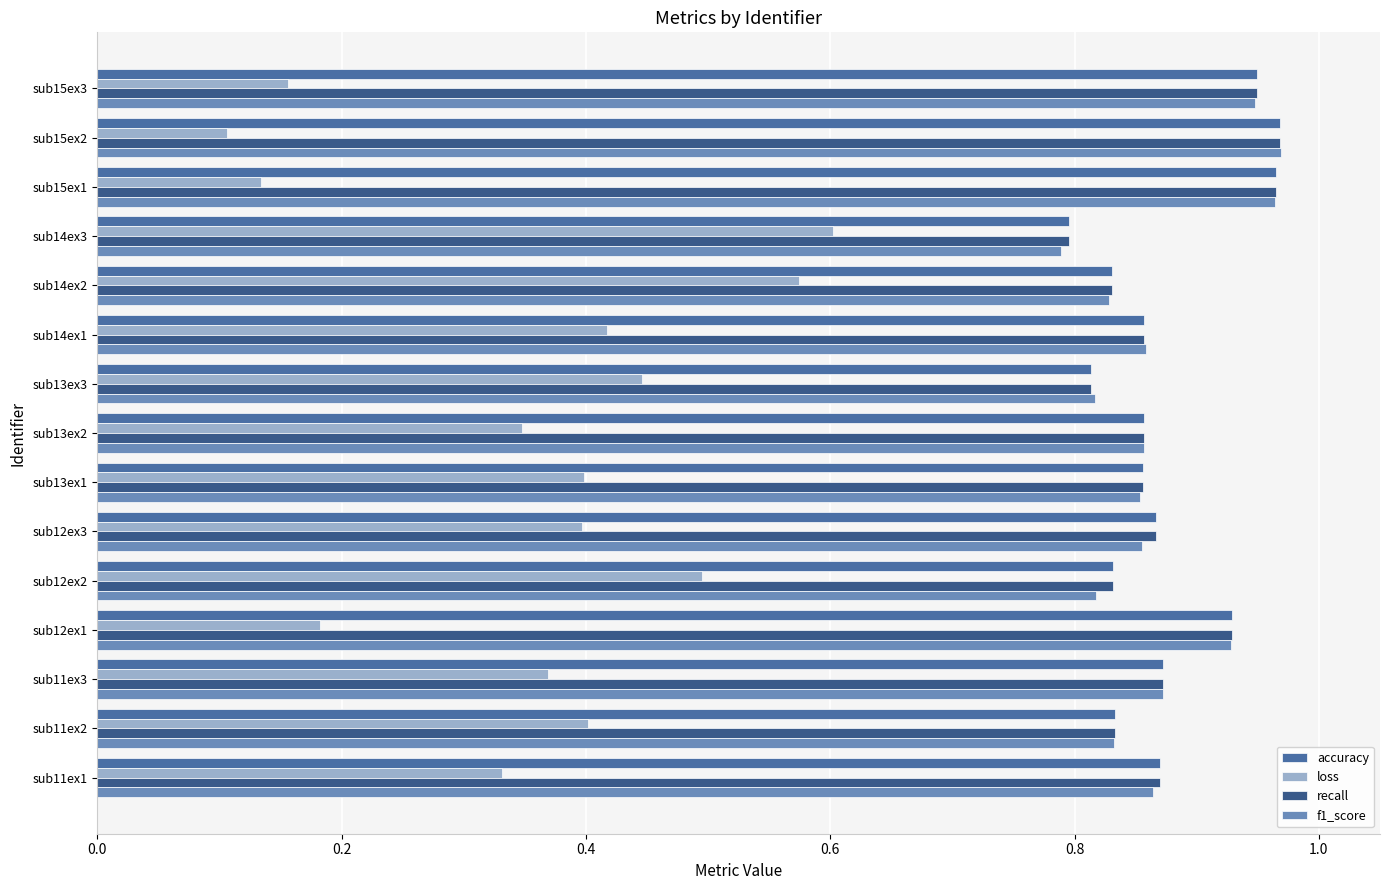

What is the highest value of the f1_score series?

1.0